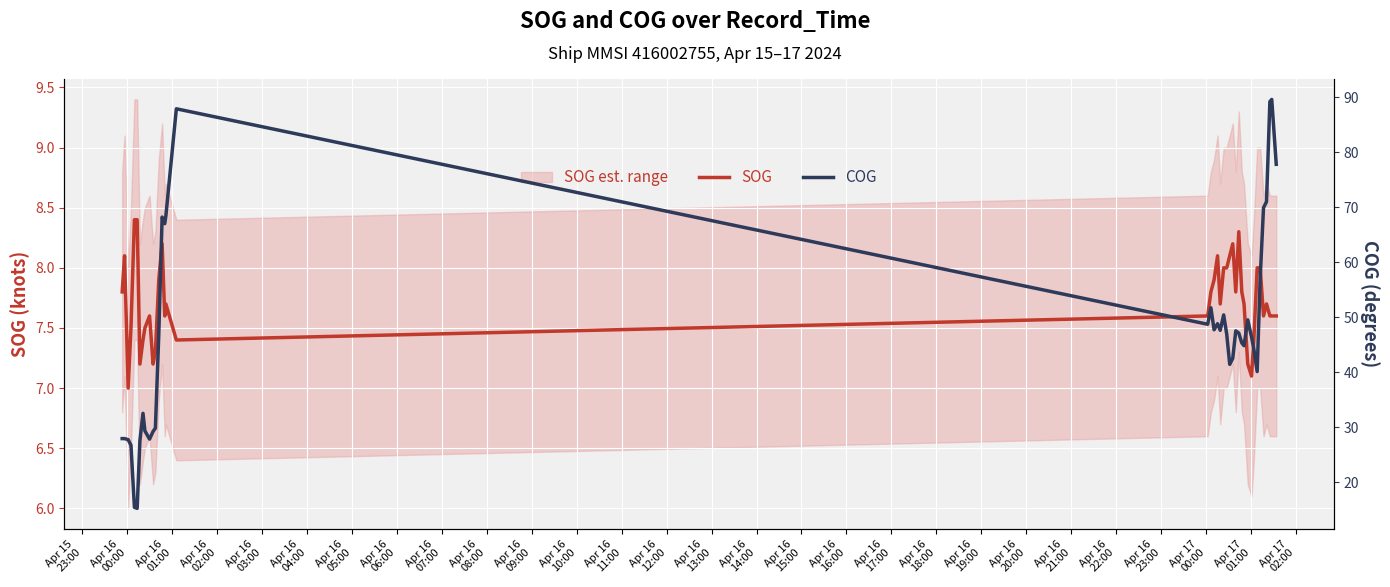

True or false: SOG and COG cross at least once.

False